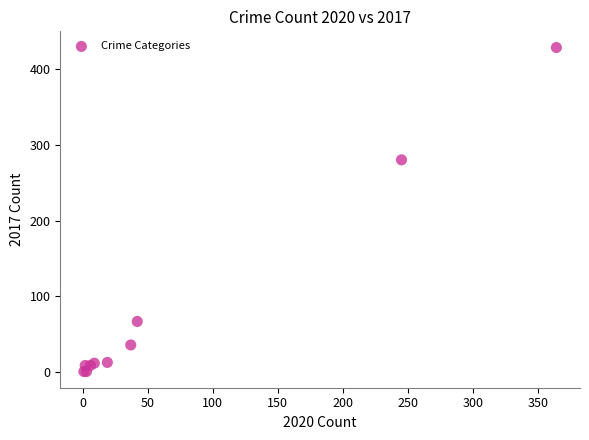

What Y value in the scatter plot is closest to 214?

280